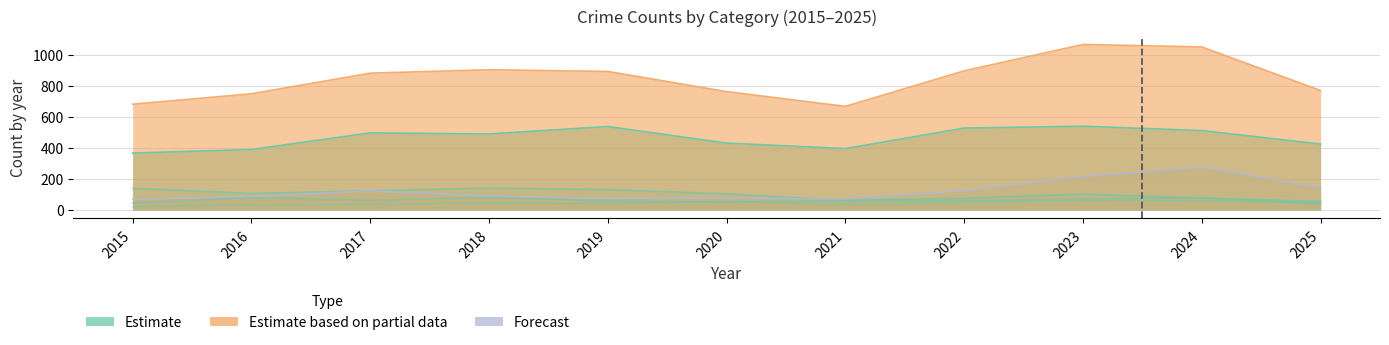

Rank the series at 2025 from highest to lowest value.

Total, Theft, Motor Vehicle Theft, Burglary, Aggravated Assault, Robbery